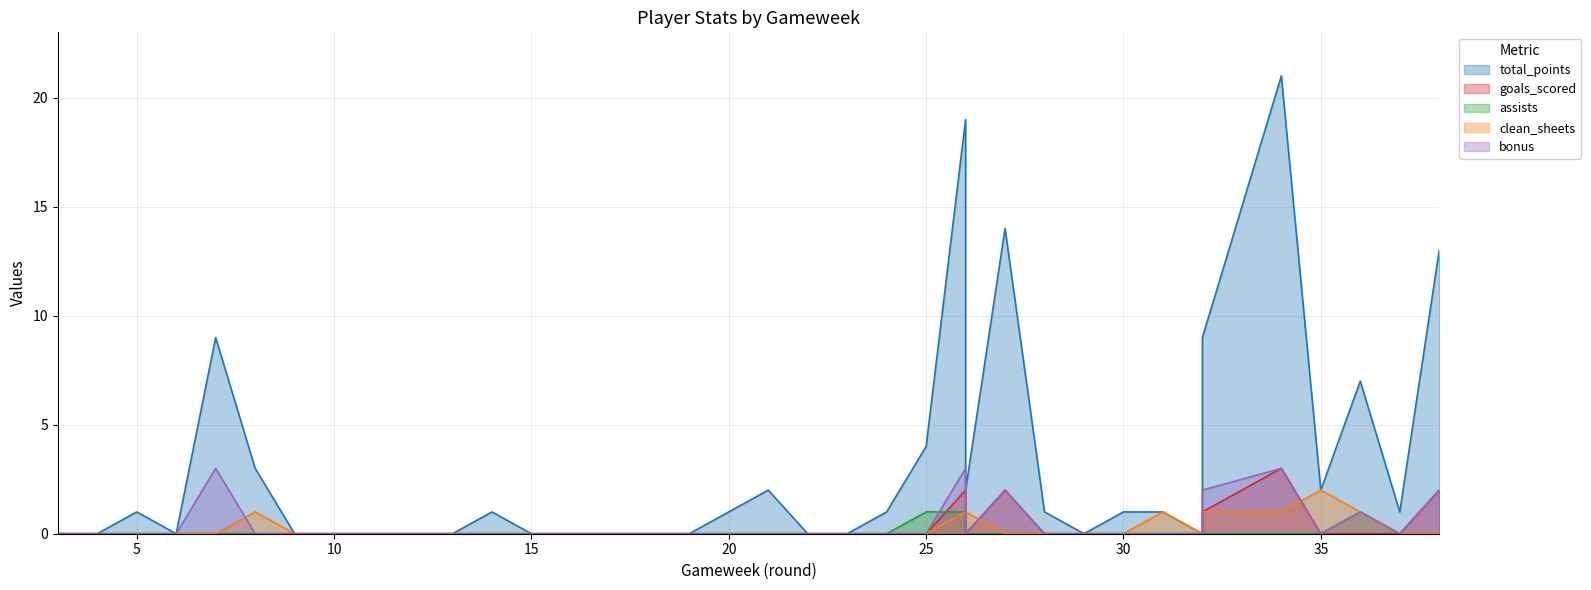

At 29, list the series in order from smallest to largest.

total_points, goals_scored, assists, clean_sheets, bonus